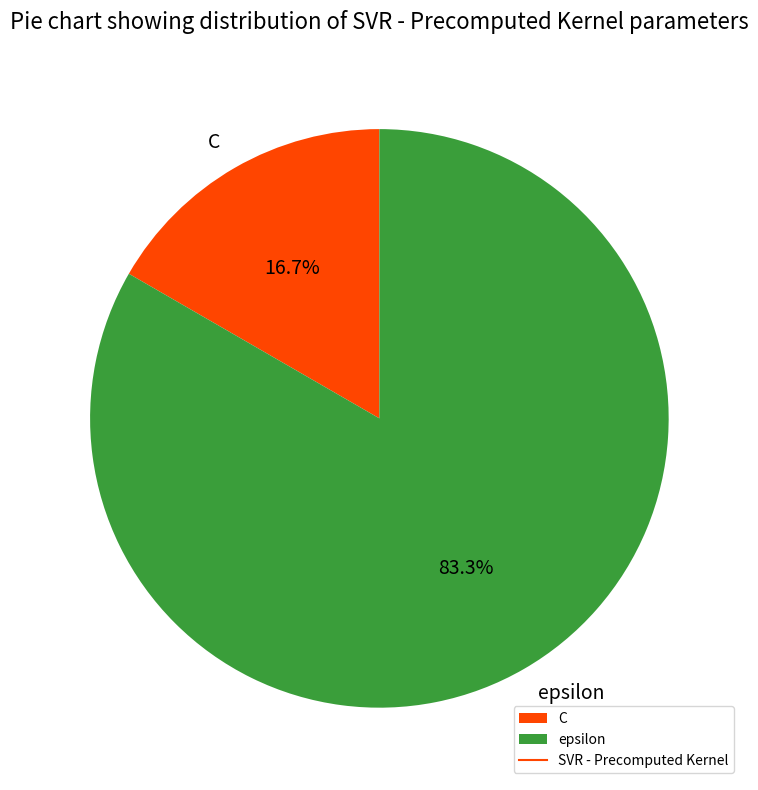

Is there any slice that represents more than half of the pie?

Yes